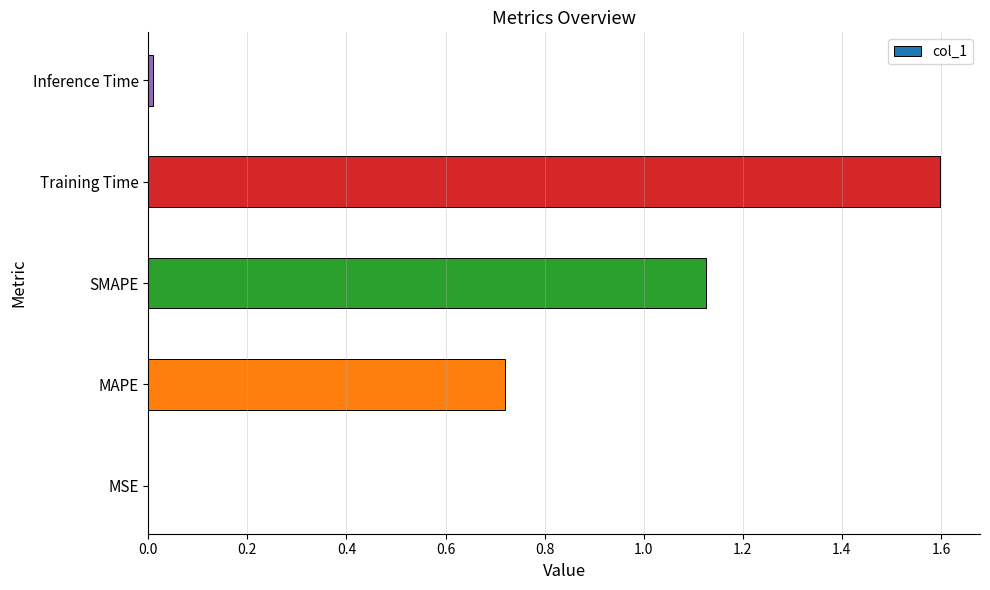

What is the greatest value displayed?

1.6